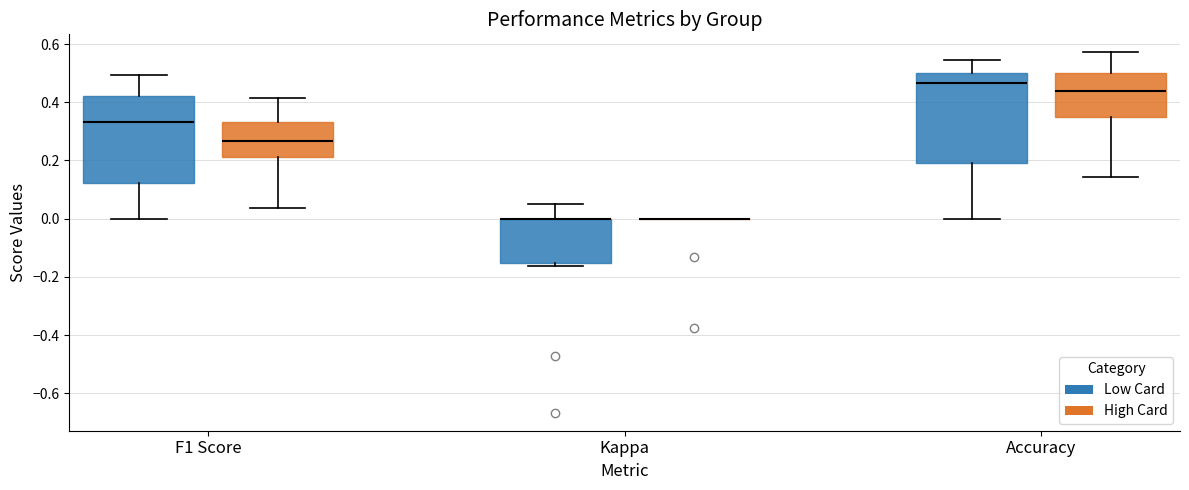

Reading left to right, read every box against the y-axis: the position of its median line, the range the box covers, and the ends of its whiskers. The values are not printed on the chart, so give them approximately, as read against the axis.

F1 Score (Low Card): median 0.34, box 0.12 to 0.42, whiskers 0.00 to 0.50
F1 Score (High Card): median 0.26, box 0.22 to 0.34, whiskers 0.04 to 0.42
Kappa (Low Card): median 0.00 (drawn on the box's upper edge), box -0.16 to 0.00, whiskers -0.16 (just below the box's lower edge) to 0.04
Kappa (High Card): box collapsed to a line at 0.00, whiskers 0.00 to 0.00
Accuracy (Low Card): median 0.46, box 0.20 to 0.50, whiskers 0.00 to 0.54
Accuracy (High Card): median 0.44, box 0.34 to 0.50, whiskers 0.14 to 0.58